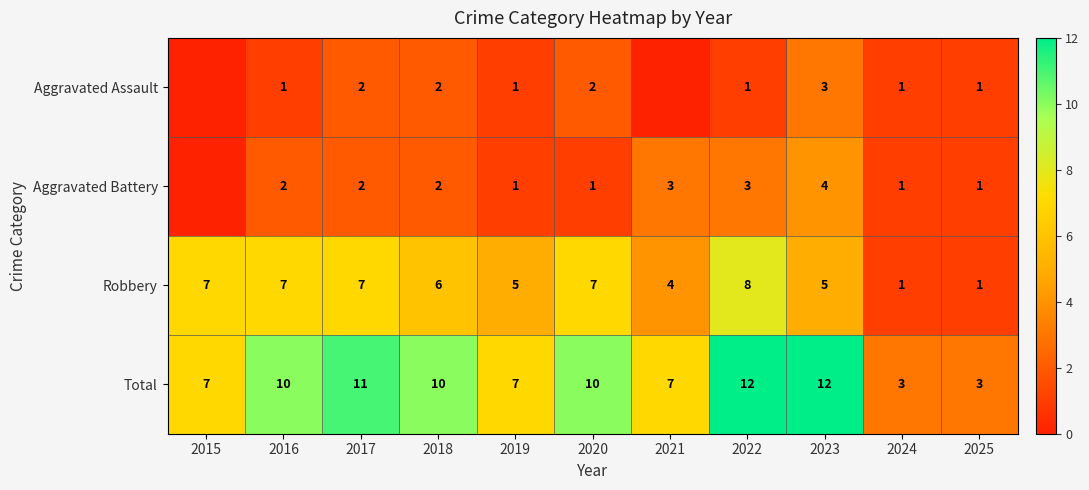

Between 2015 and 2021, which is larger?

2015